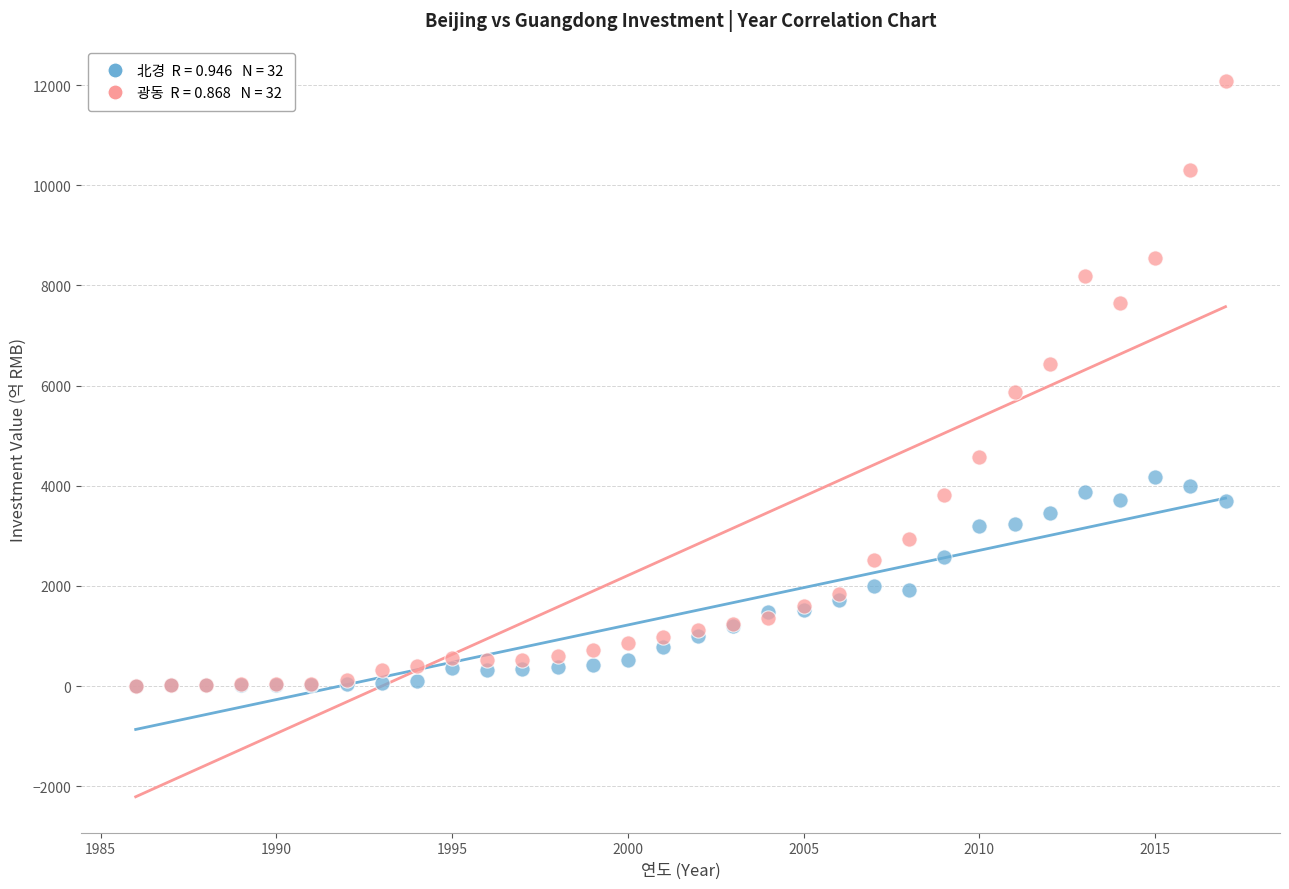

Across all series, what Y value is closest to 6042?

5874.7